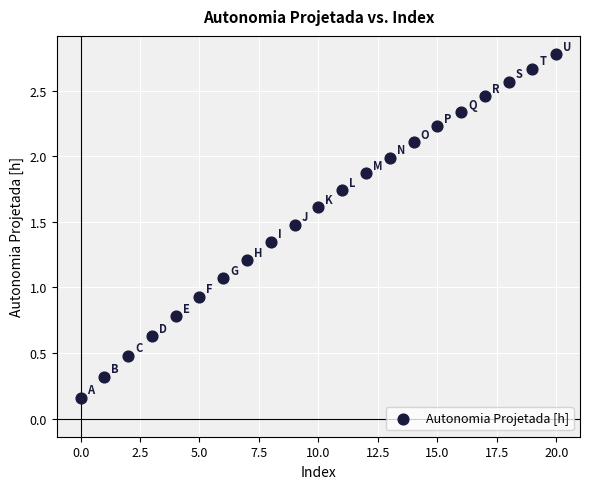

What is the range of Y values (max minus min)?

2.6